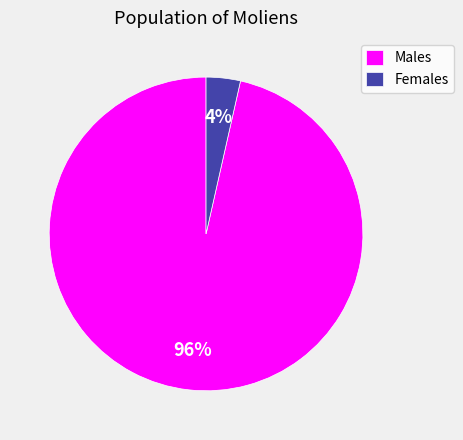

Between Females and Males, which is larger?

Males